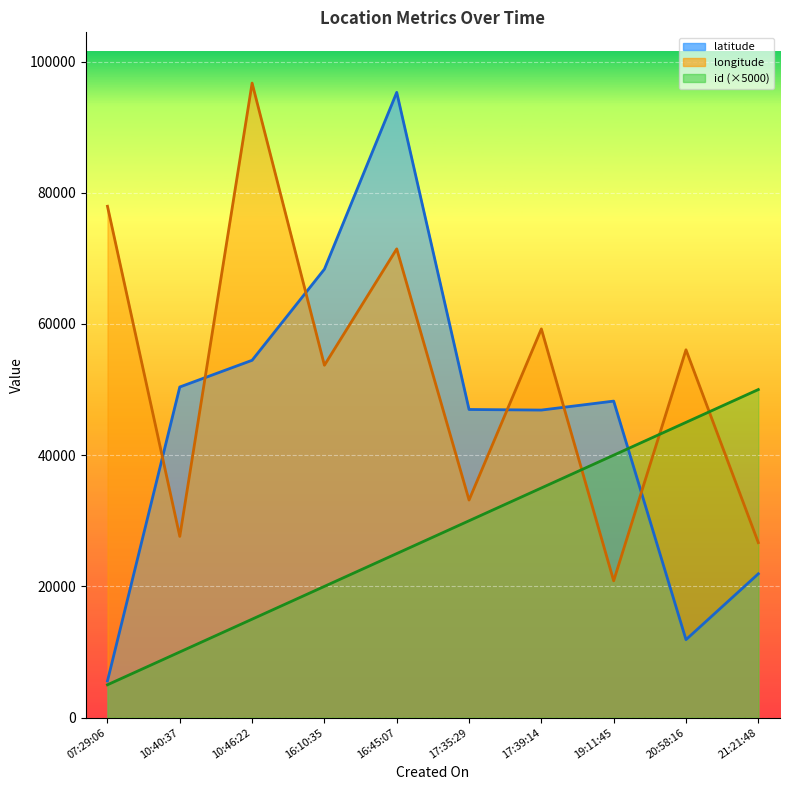

Which series has the largest range (max minus min)?

latitude